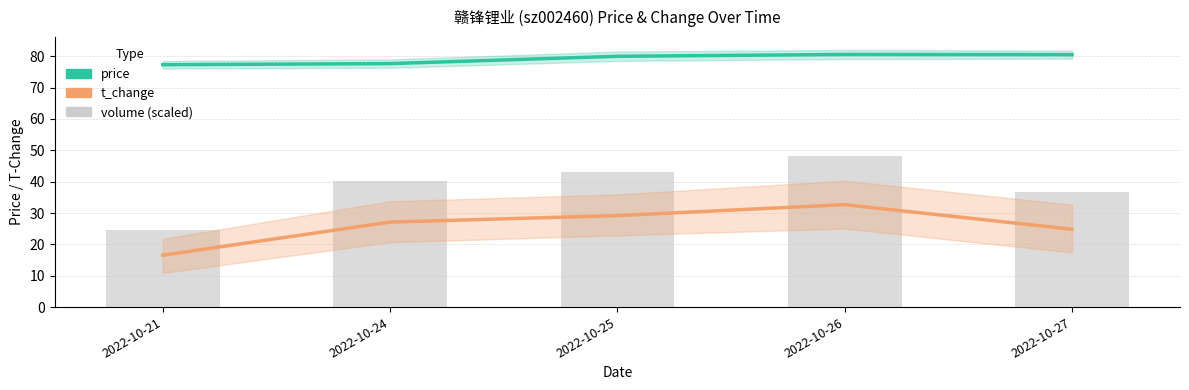

At which category is the sum across all series the highest?

2022-10-26